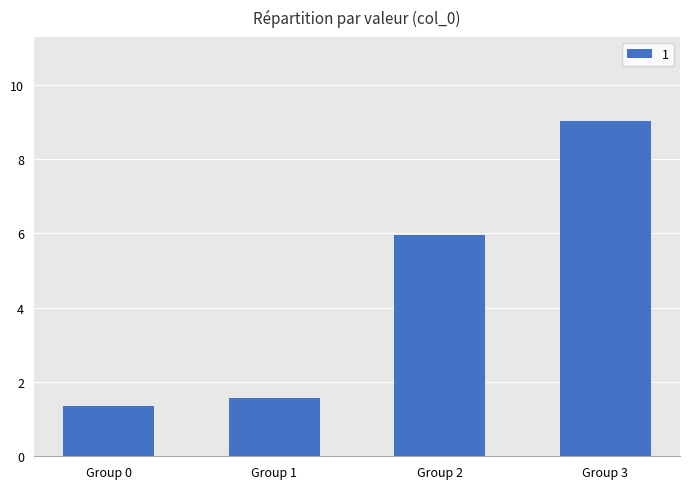

The value at Group 1 is 1.0. True or false?

False